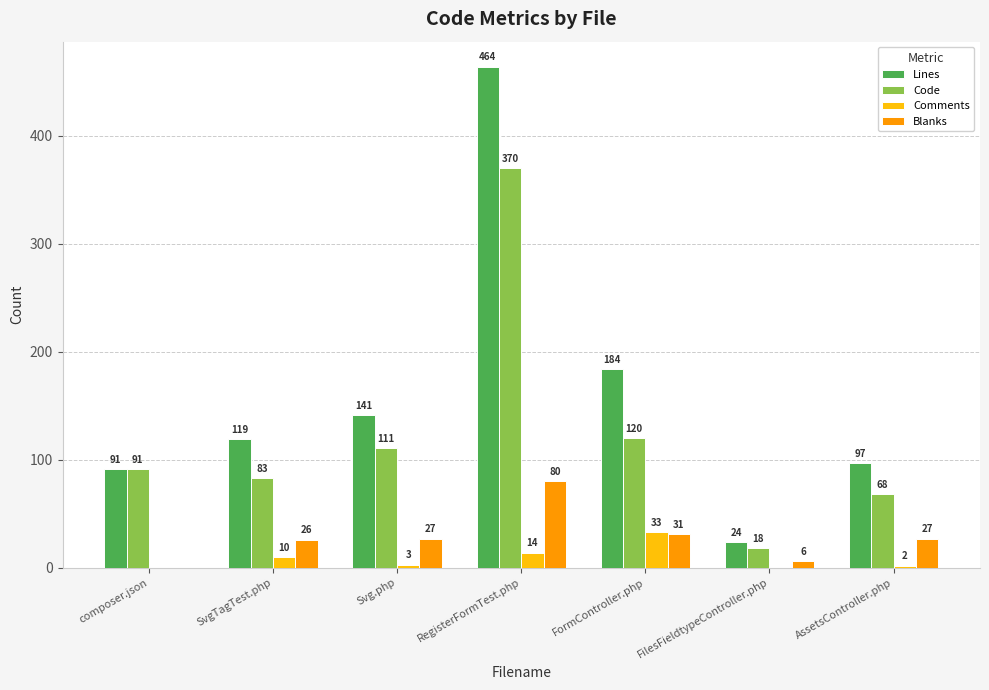

Read the Blanks value at FilesFieldtypeController.php, to the nearest 5.

5